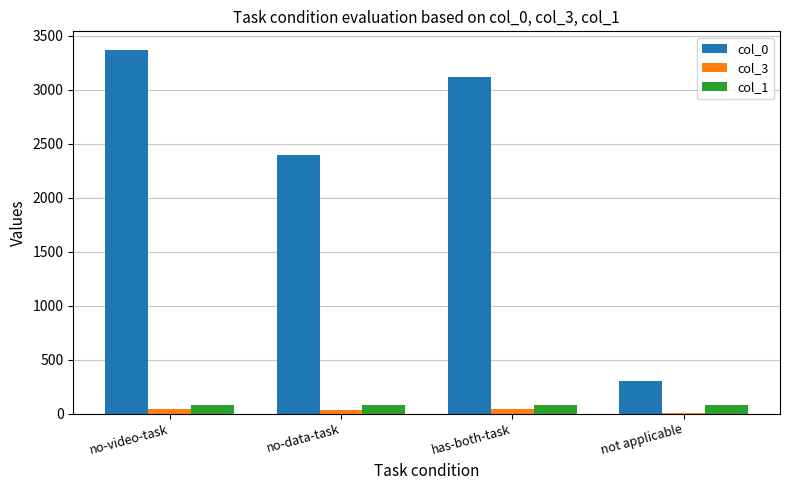

Which category has the highest value in the col_0 series?

no-video-task